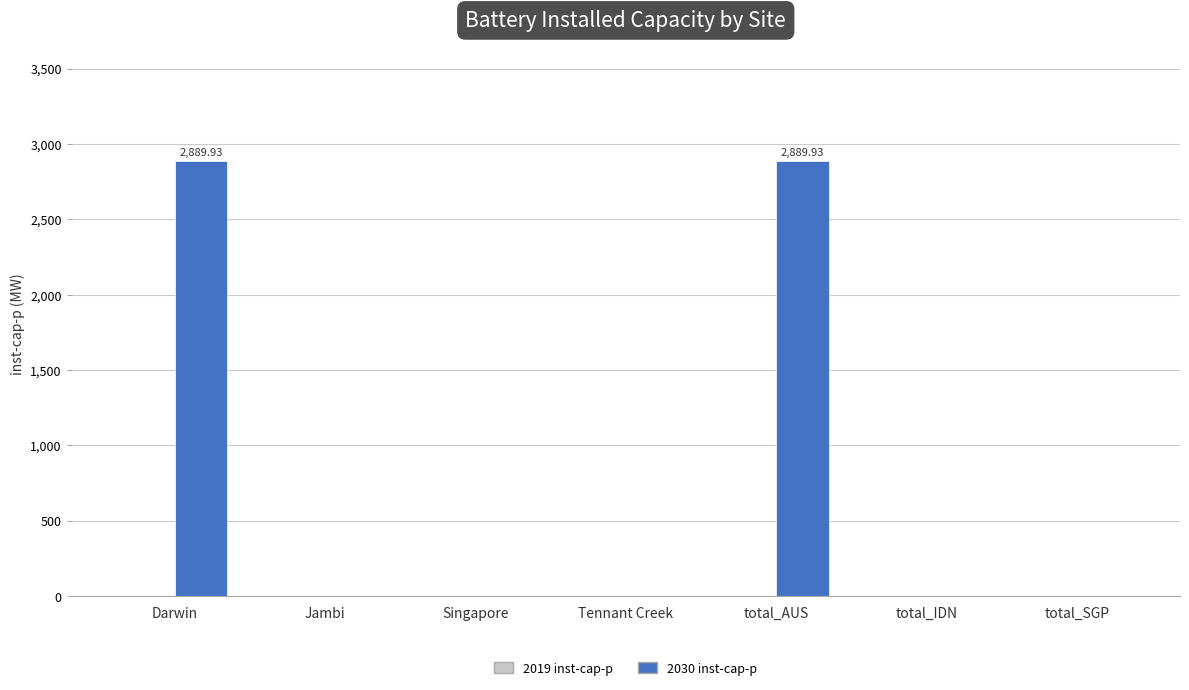

What is the sum of all values?

5779.9